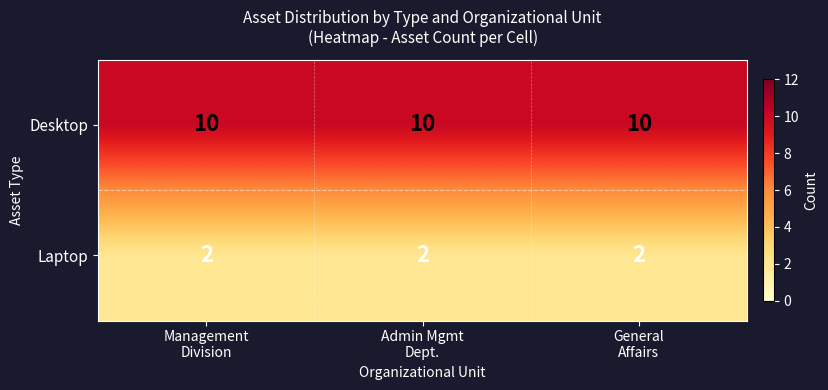

At how many categories does at least one series exceed 6?

3